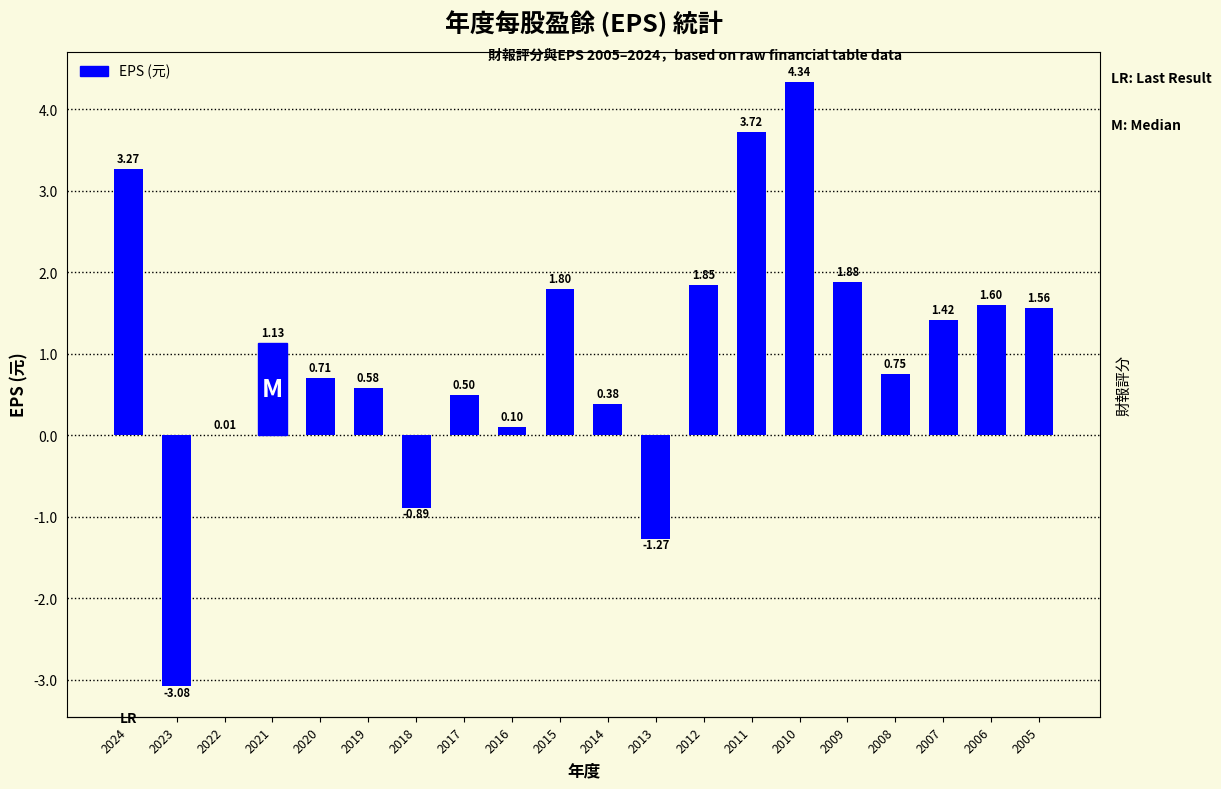

How many data points in 財報評分 are less than 30?

9